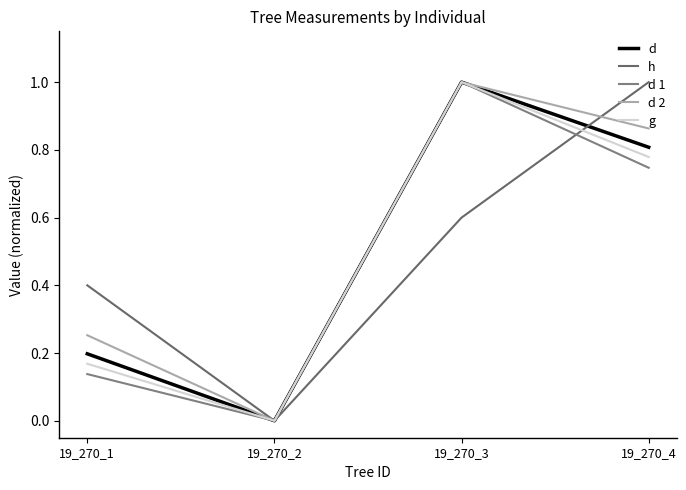

List the series in order of their peak value, highest first.

g, d 2, d 1, d, h